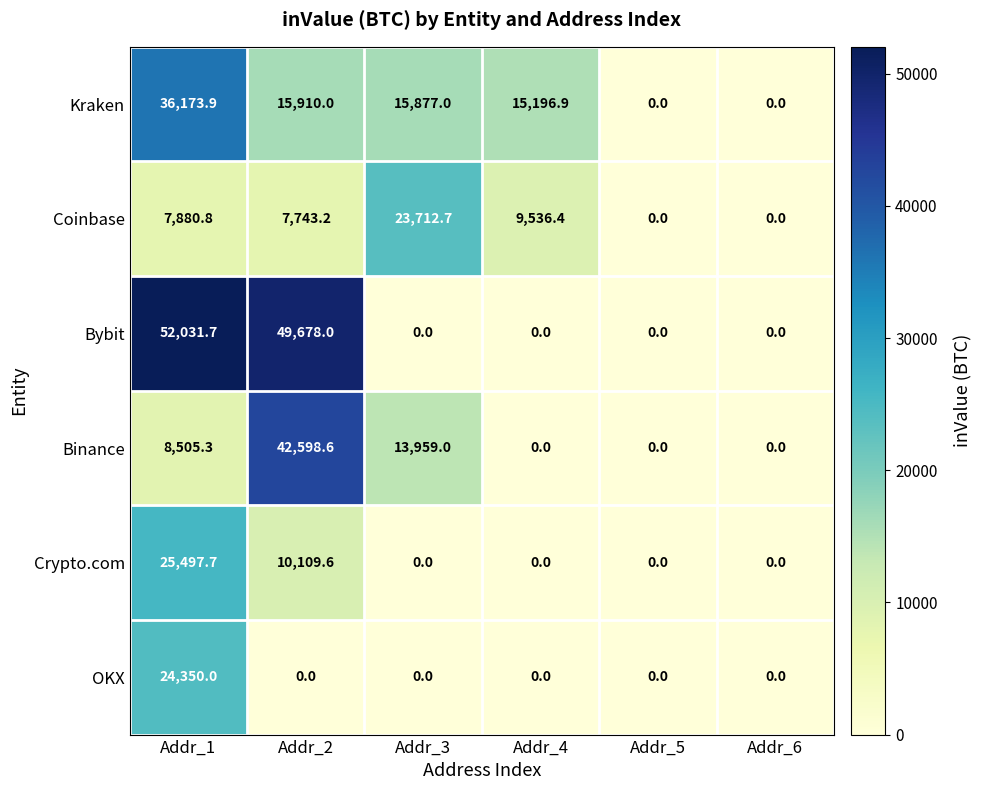

At which label is Coinbase closest to 11856?

Addr_4